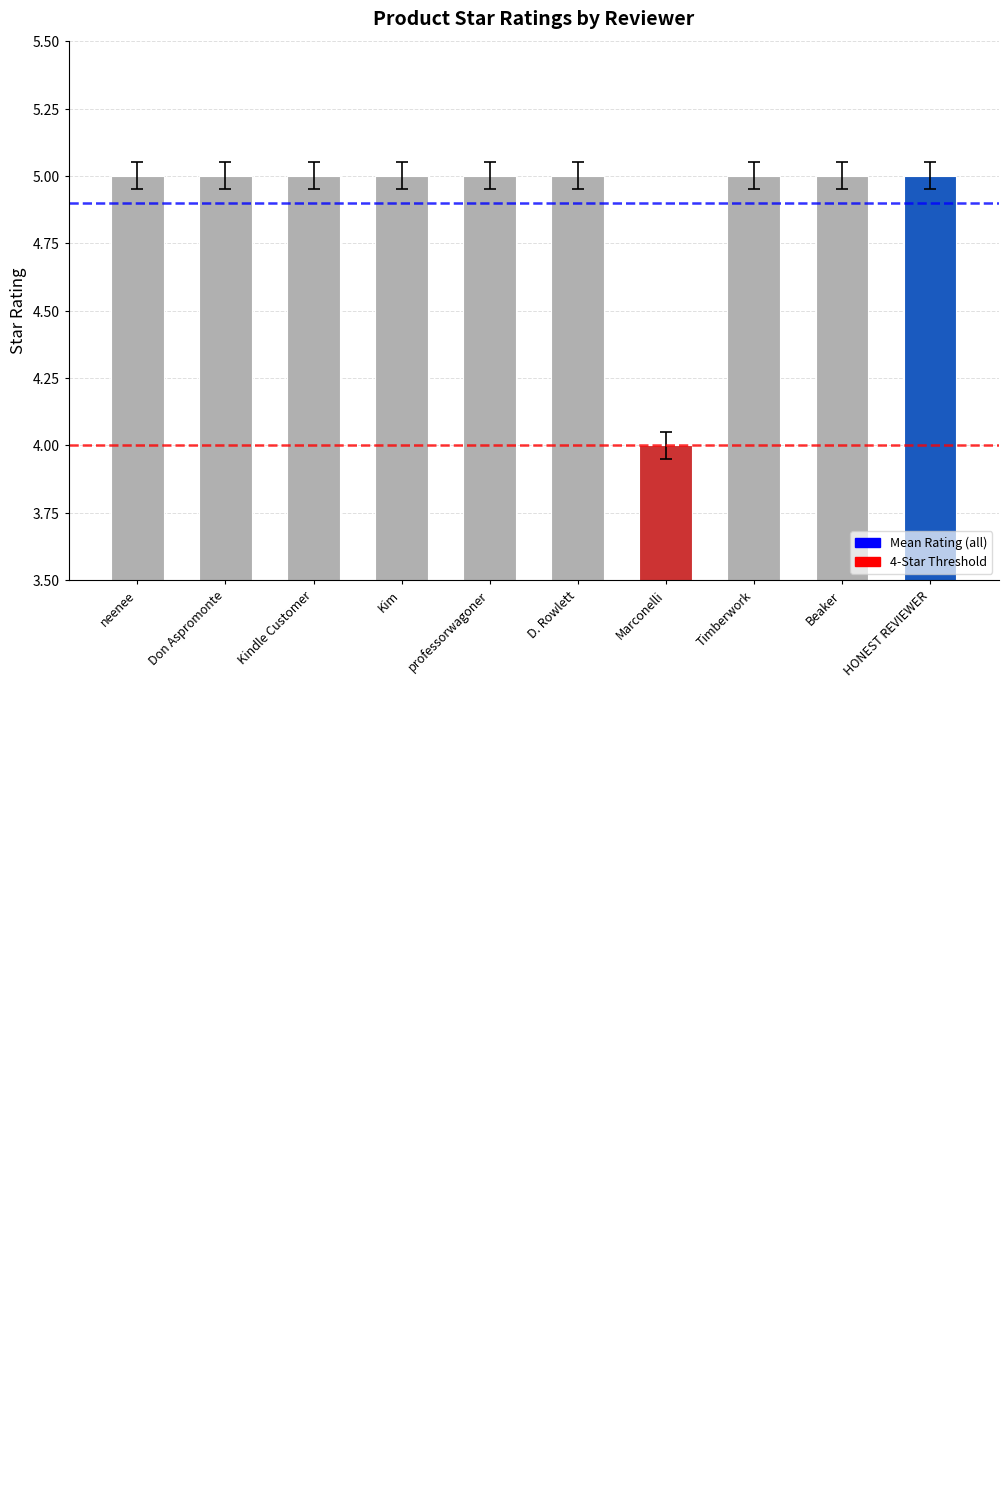

How many series are shown in this chart?

1